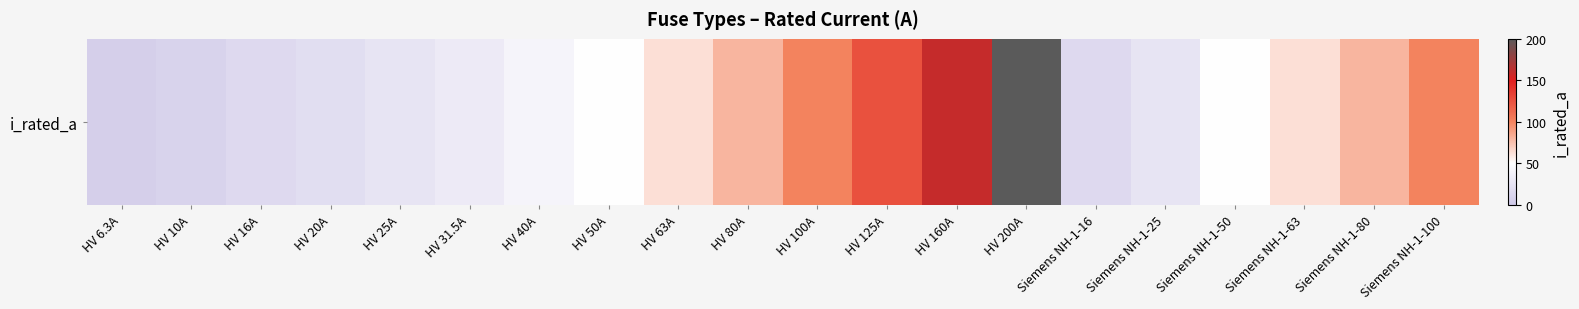

What is the smallest value displayed?

6.3